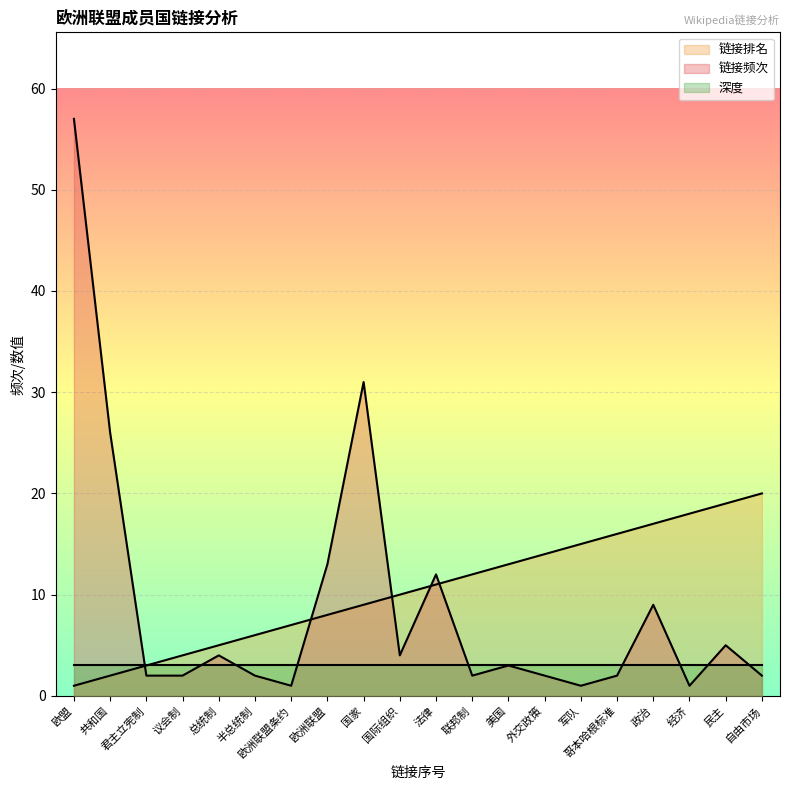

How many distinct data groups are displayed?

3